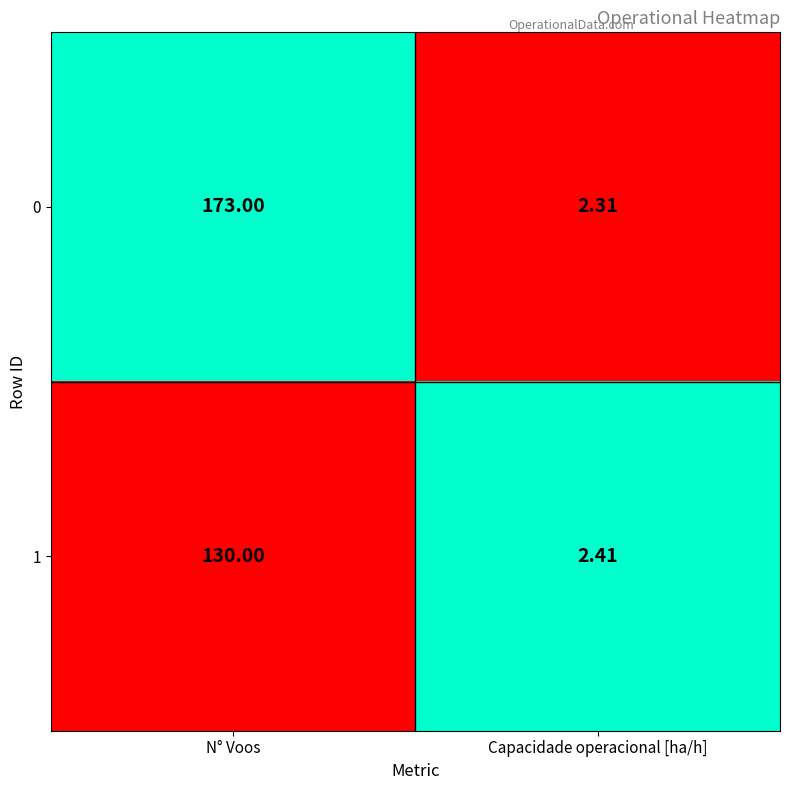

At which category is the sum across all series the highest?

N° Voos